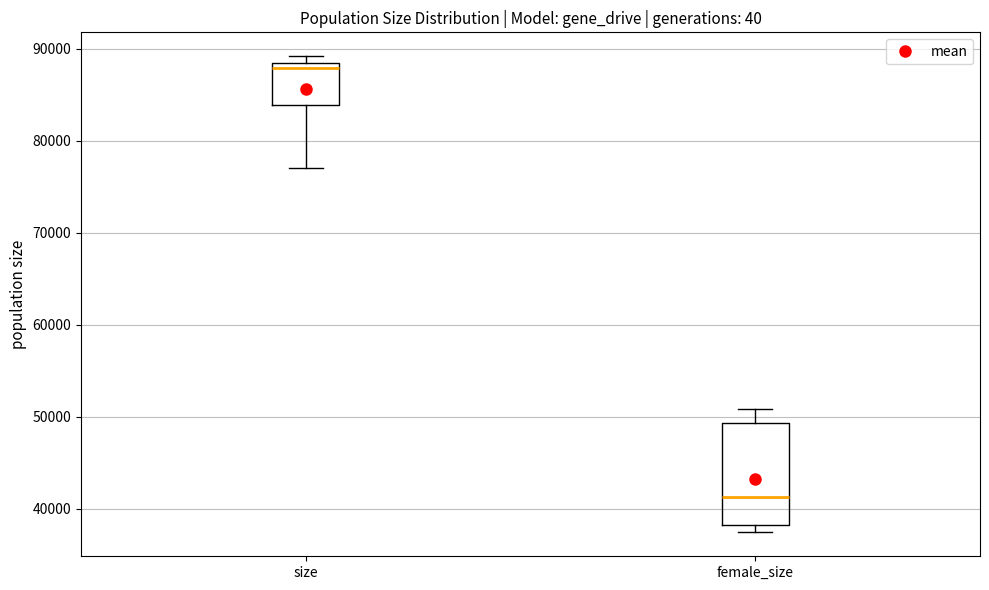

Reading left to right, read every box against the y-axis: the position of its median line, the range the box covers, and the ends of its whiskers. The values are not printed on the chart, so give them approximately, as read against the axis.

size: median 88000 (just below the box's upper edge), box 84000 to 88000, whiskers 77000 to 89000
female_size: median 41000, box 38000 to 49000, whiskers 37000 to 51000